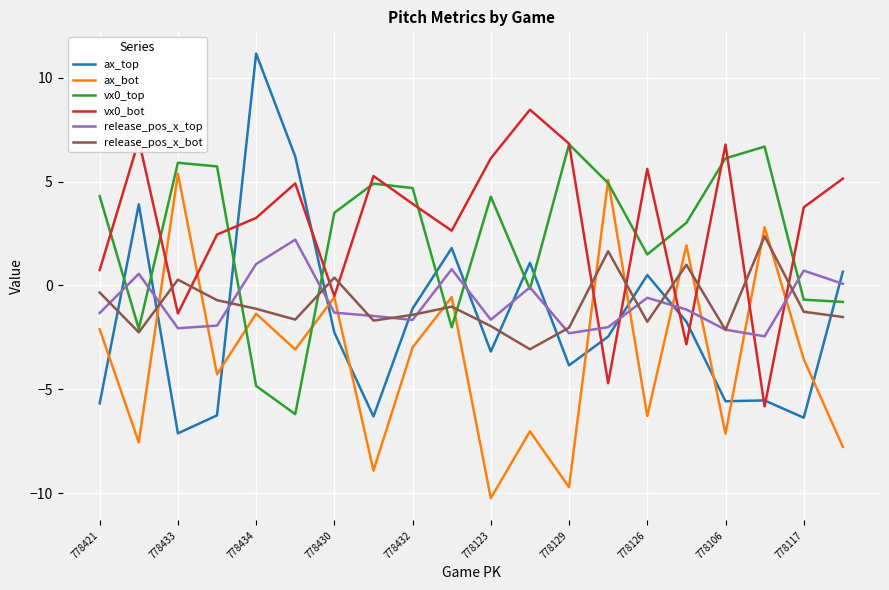

True or false: release_pos_x_bot and ax_top intersect in this chart.

True